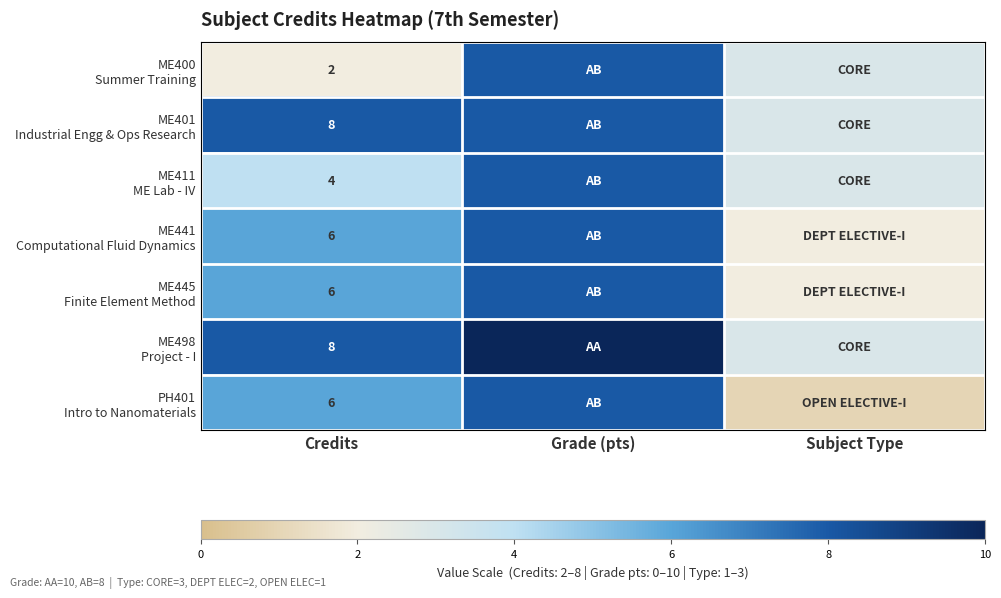

What is the total value across all series at Credits?

40